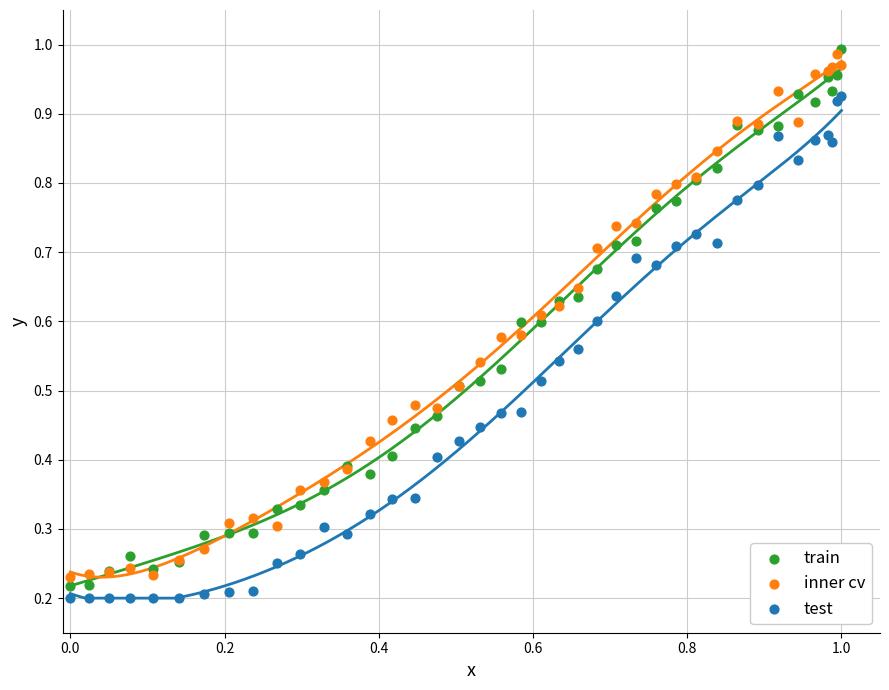

Which series reaches the minimum Y coordinate?

test